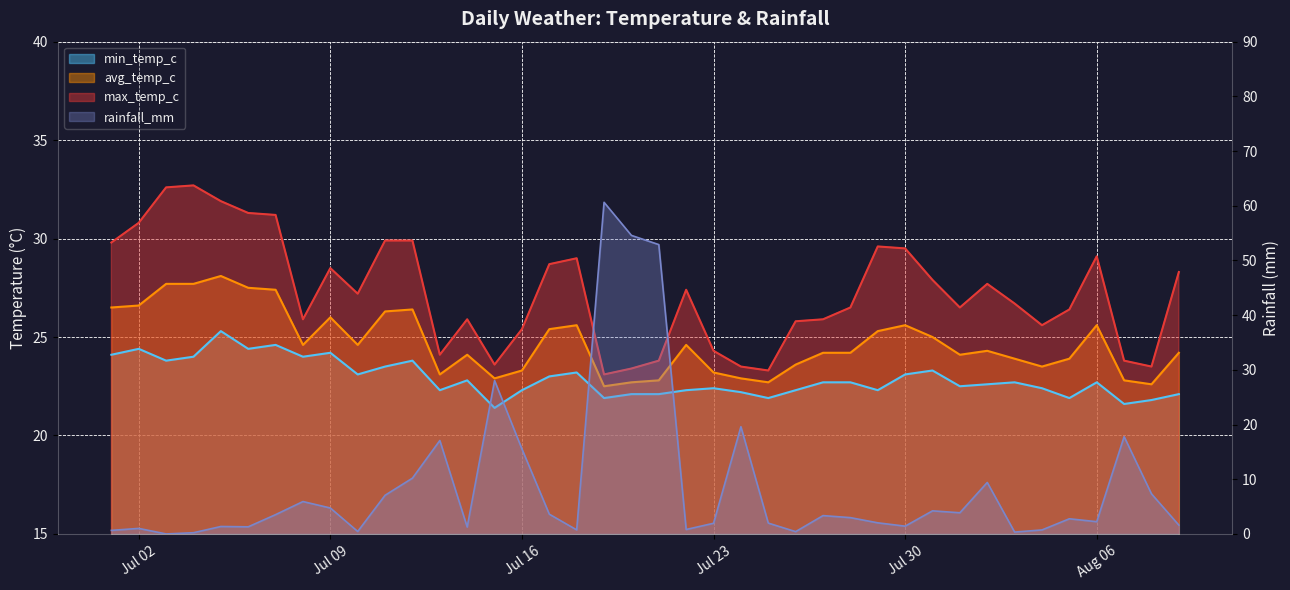

True or false: avg_temp_c has more than 2 interior local peaks.

True